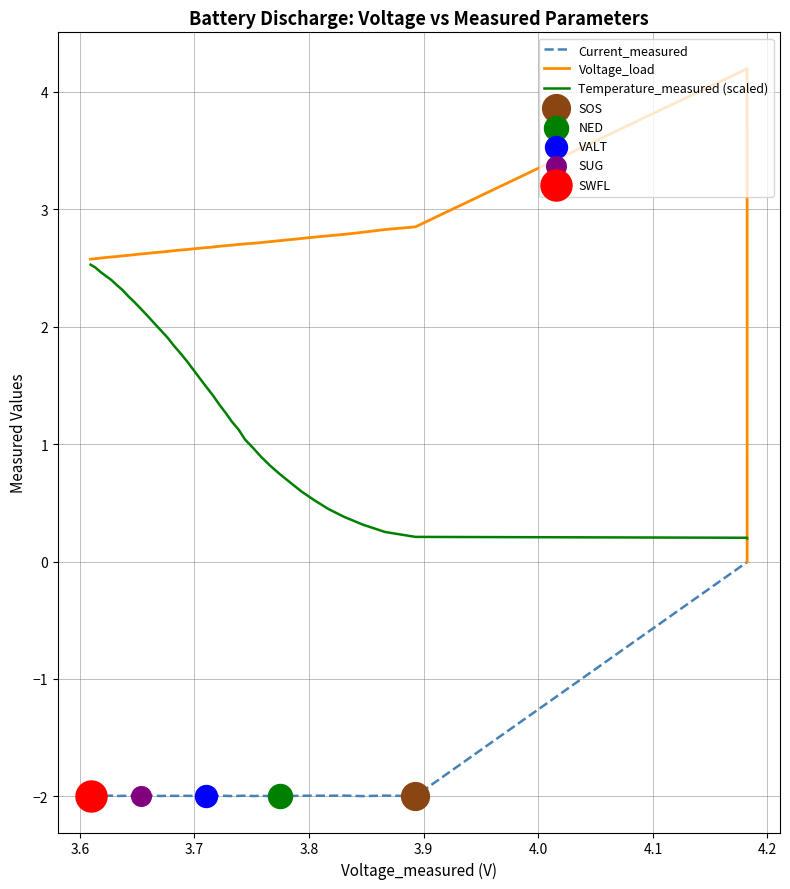

Which series has the largest total across all categories?

Voltage_load